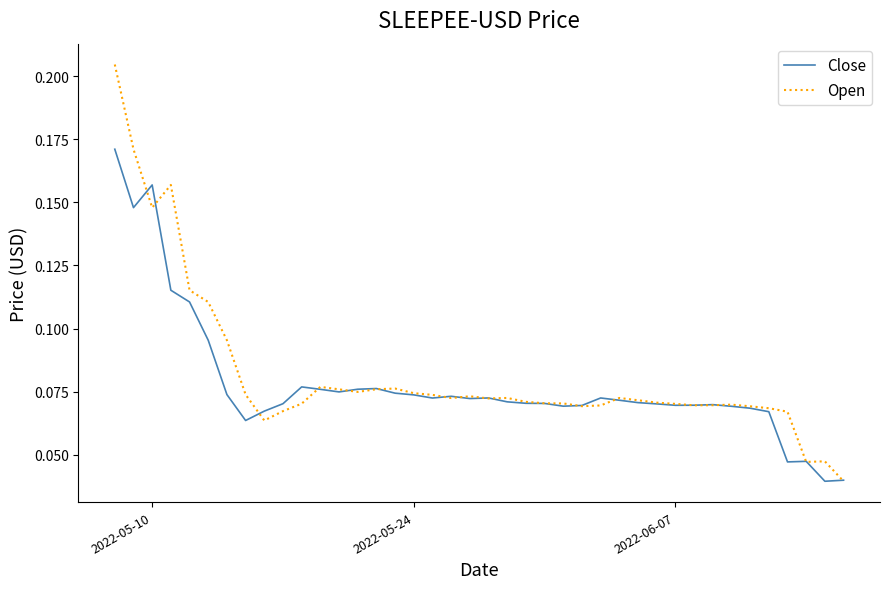

Is this an area chart (filled region under the line)?

No